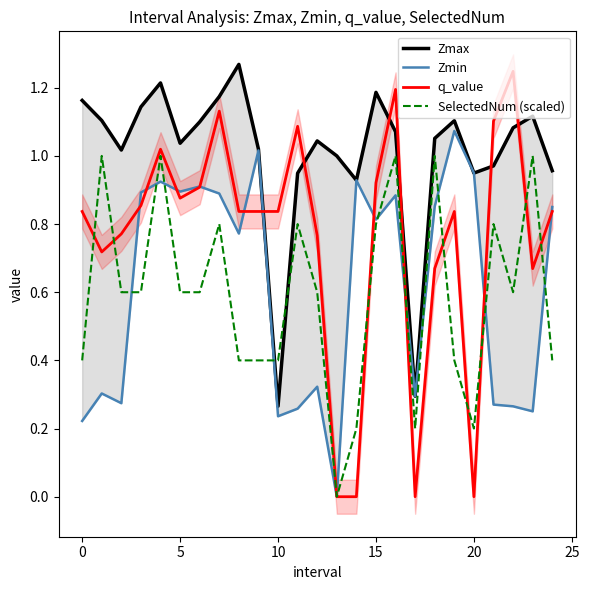

At how many categories does at least one series exceed 0?

25